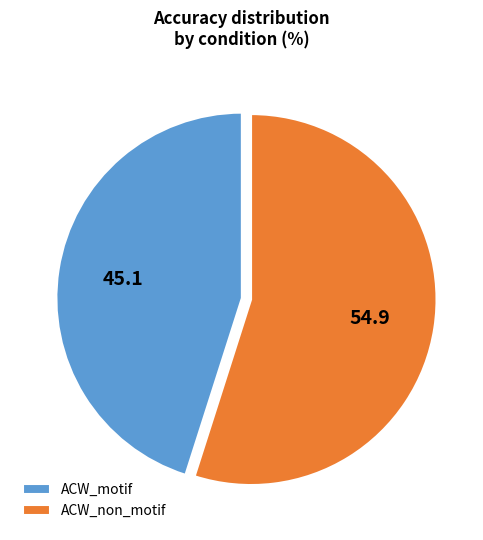

How many segments does this pie chart have?

2